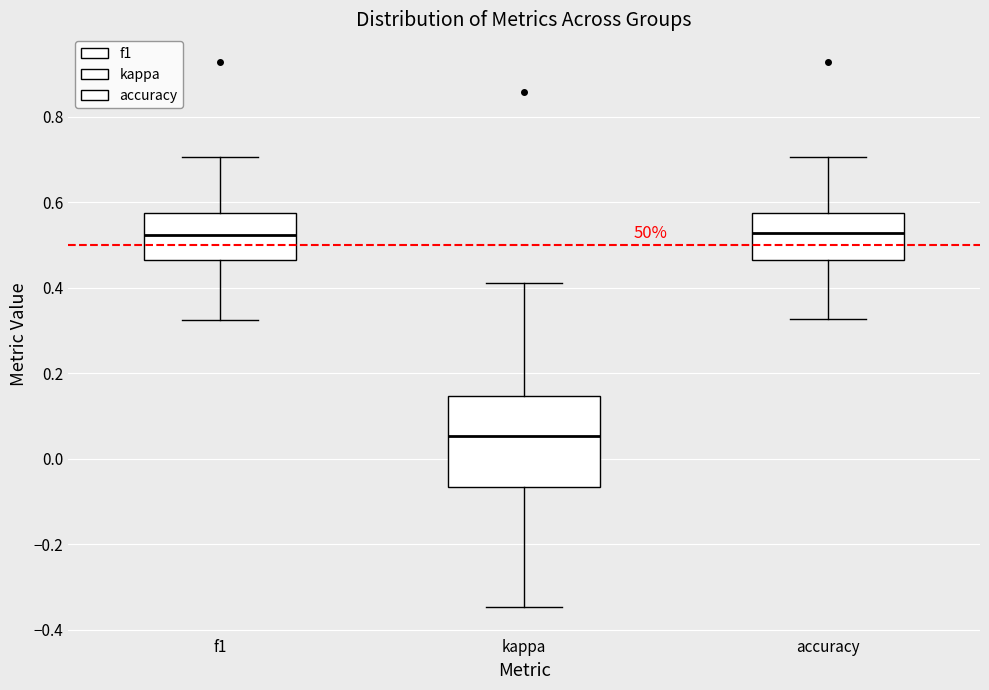

Reading left to right, transcribe this box plot: for each box, give where its median line is, the range the box spans, and where its two whiskers end, as read against the y-axis. The values are not printed on the chart, so give them approximately, as read against the axis.

f1: median 0.52, box 0.46 to 0.58, whiskers 0.32 to 0.70
kappa: median 0.06, box -0.06 to 0.14, whiskers -0.34 to 0.42
accuracy: median 0.52, box 0.46 to 0.58, whiskers 0.32 to 0.70